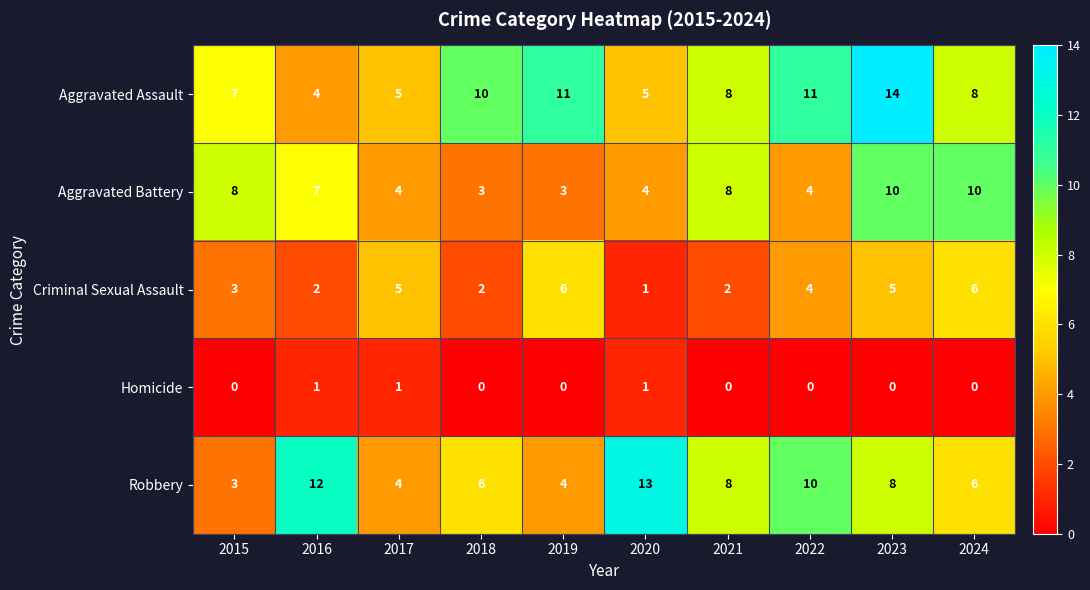

How many Criminal Sexual Assault values are between 2 and 5?

7